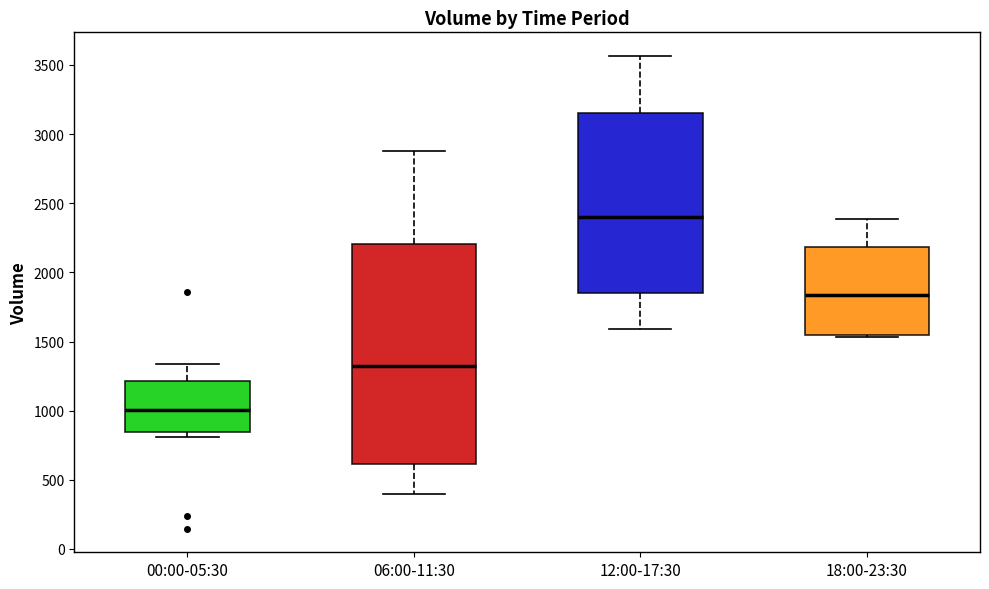

Comparing the boxes themselves (not the whiskers), which one is the tallest?

06:00-11:30